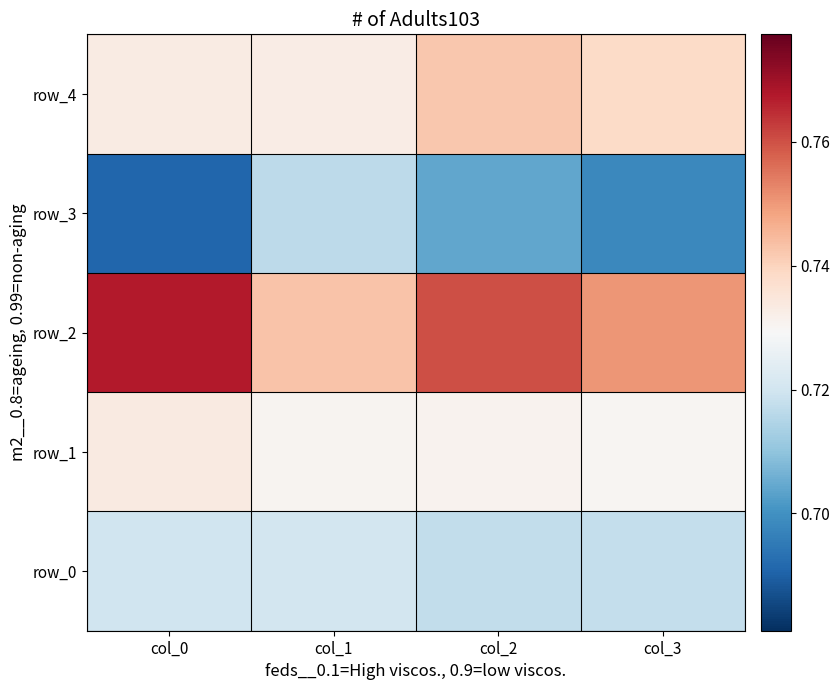

List the series in order of their peak value, lowest first.

row_3, row_0, row_1, row_4, row_2